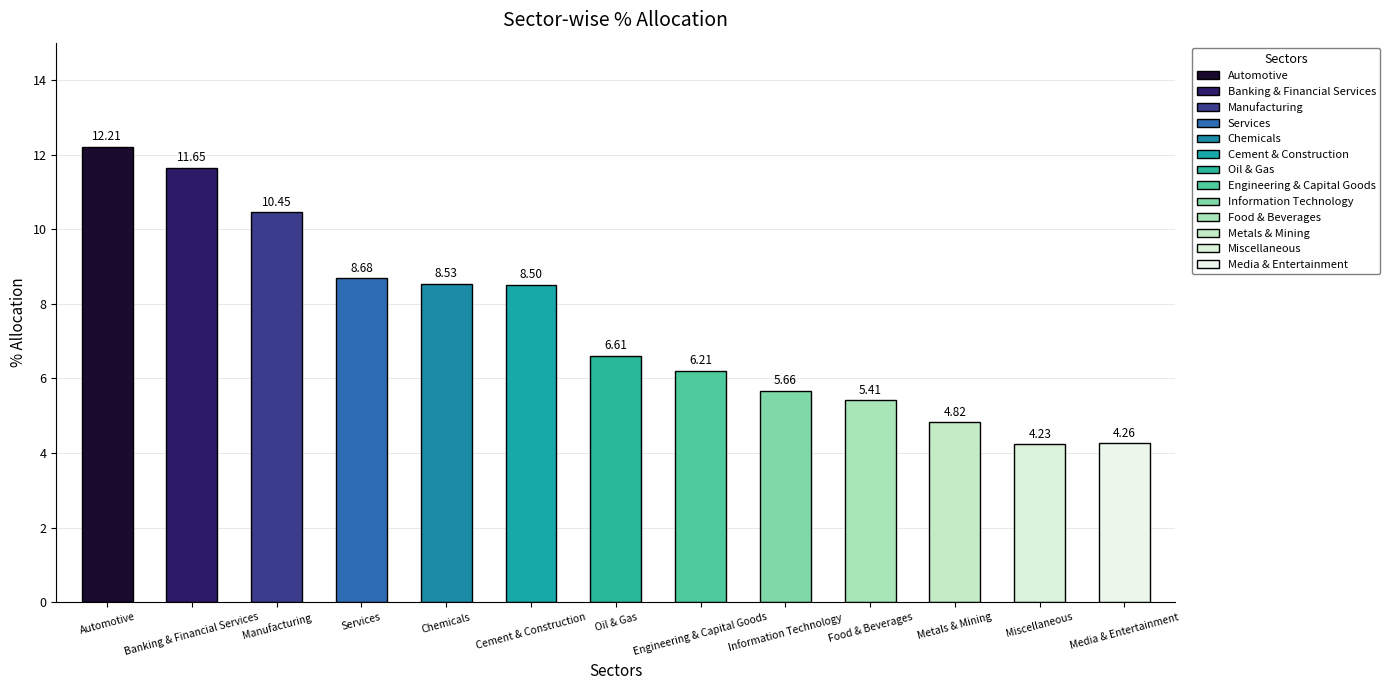

Rank the categories by value from lowest to highest.

Miscellaneous, Media & Entertainment, Metals & Mining, Food & Beverages, Information Technology, Engineering & Capital Goods, Oil & Gas, Cement & Construction, Chemicals, Services, Manufacturing, Banking & Financial Services, Automotive